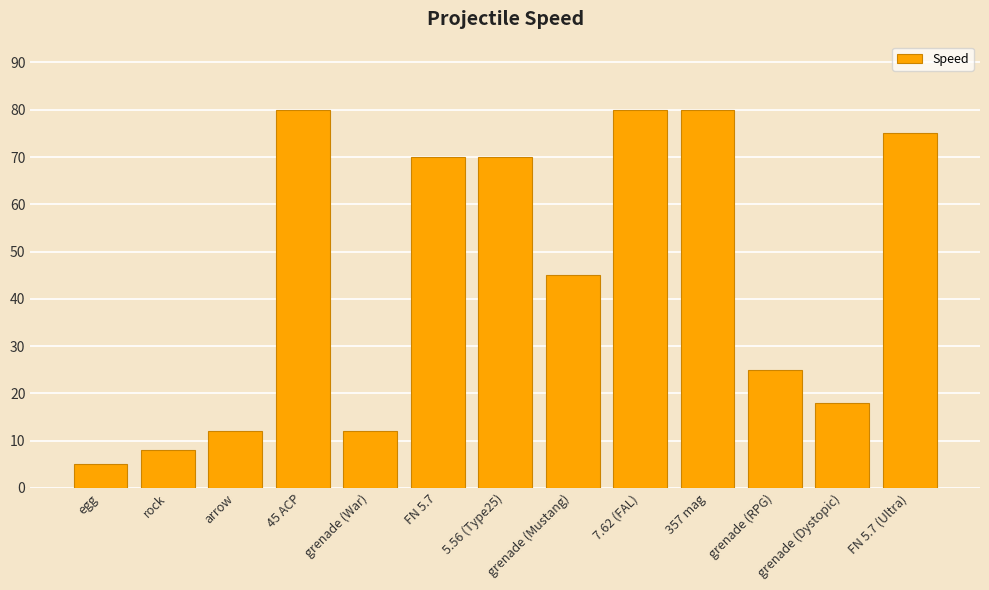

What is the ratio of the value at 45 ACP to the value at grenade (Mustang)?

1.8